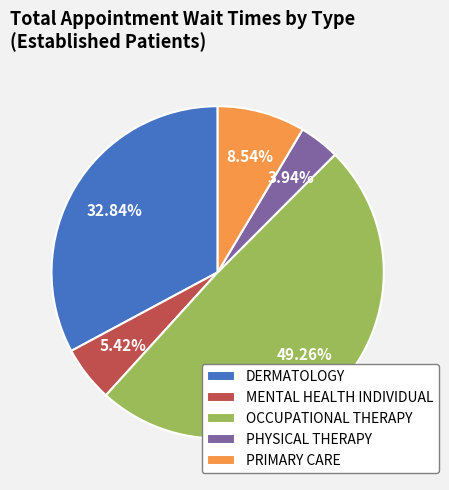

What is the ratio of the value at DERMATOLOGY to the value at PRIMARY CARE?

3.8